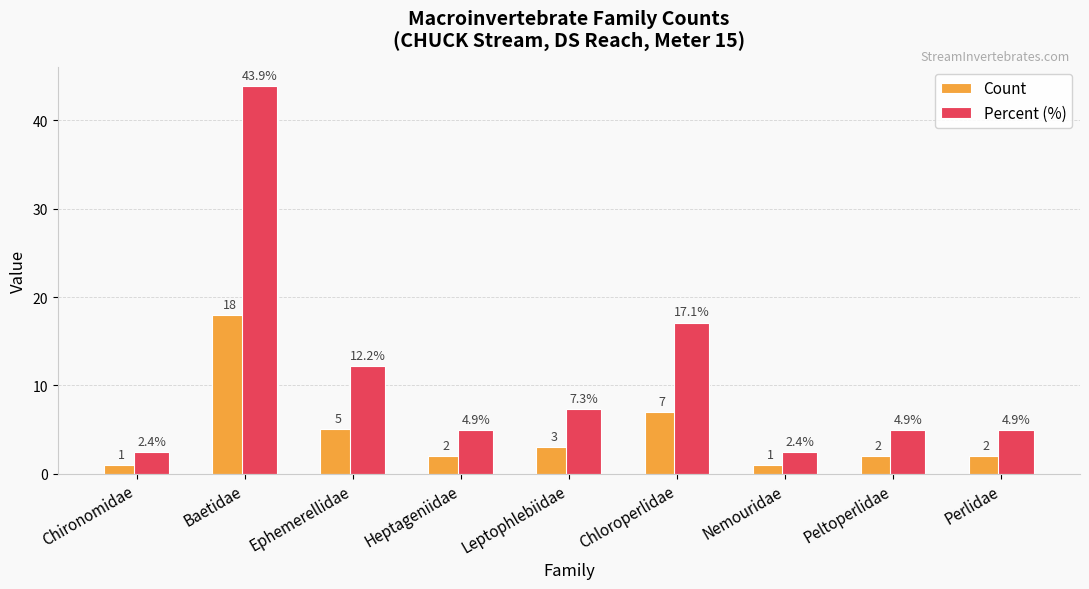

Is the value of Percent (%) at Perlidae greater than the value of Count at Baetidae?

No